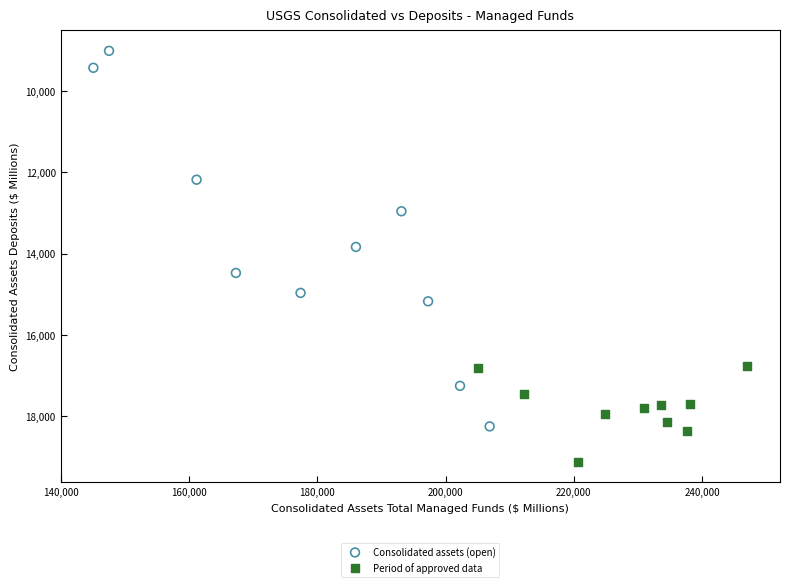

Which series has the largest Y range (max minus min)?

Consolidated assets (open)